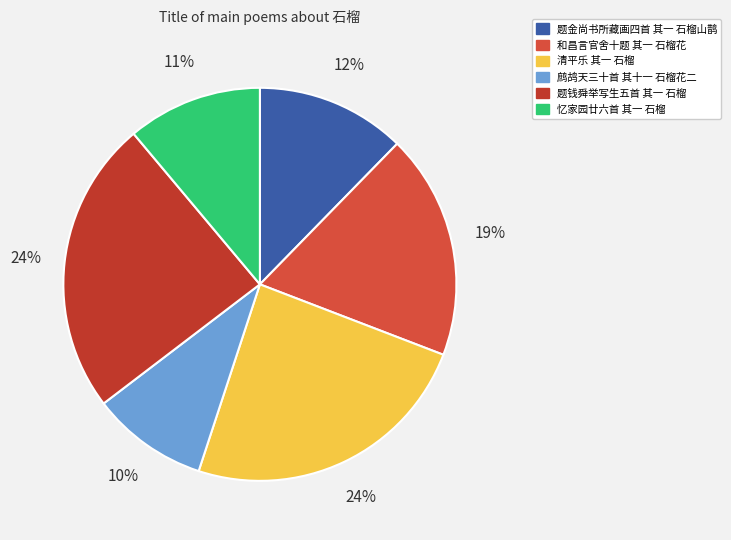

To the nearest percent, what percentage of the pie is 和昌言官舍十题 其一 石榴花?

19%